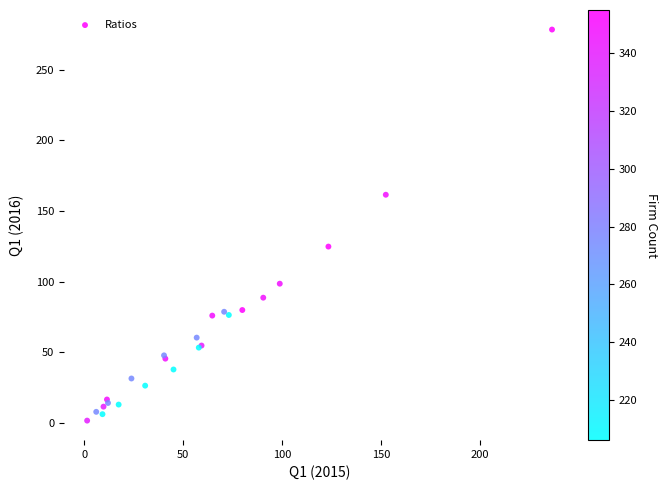

What Y value in the scatter plot is closest to 139?

124.7